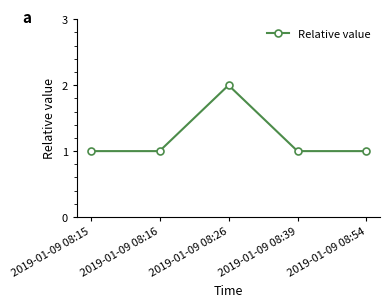

The value at 2019-01-09 08:26 is 3. True or false?

False